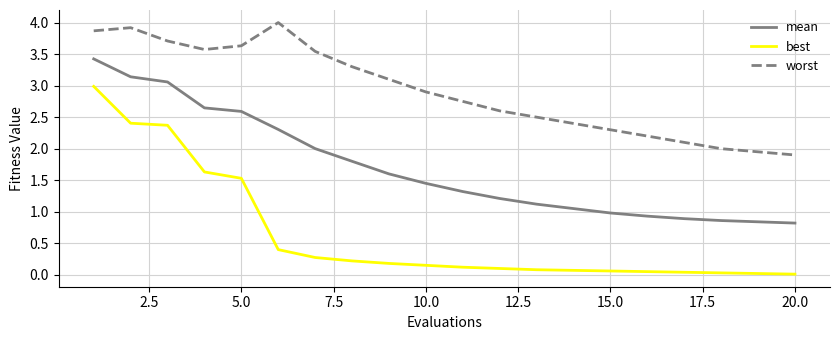

Rank the series by their maximum value, from lowest to highest.

best, mean, worst